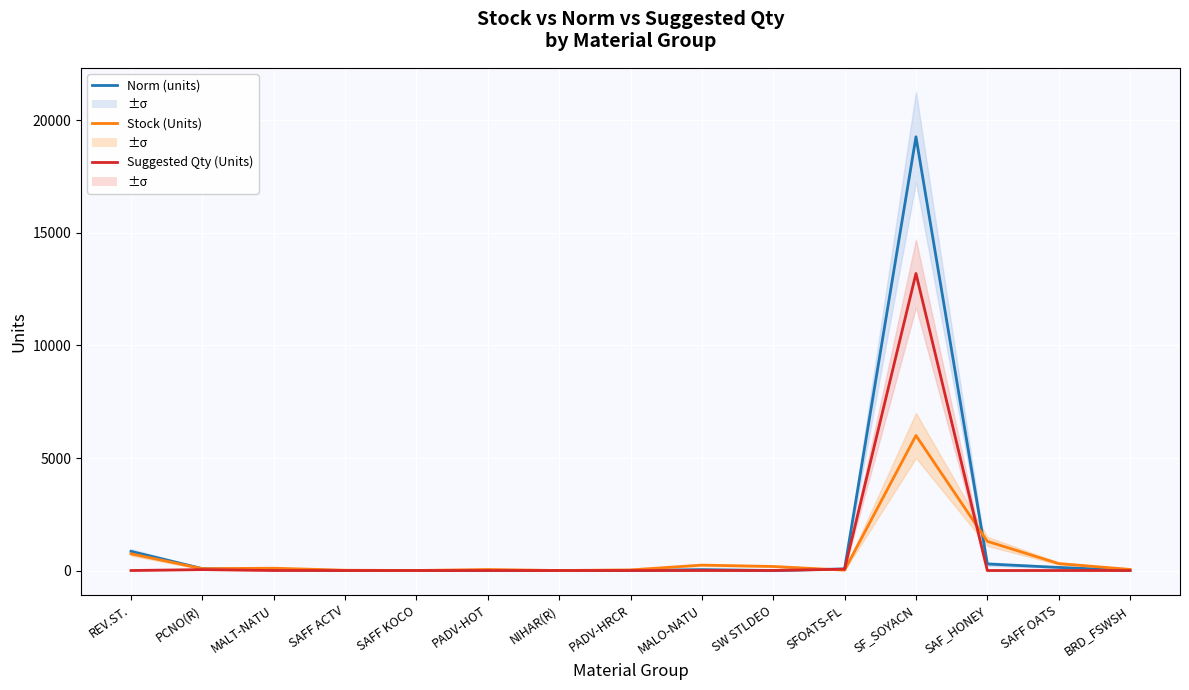

Reading right to left, extract all data points from this chart.

Norm (units): BRD_FSWSH=2	SAFF OATS=137	SAF_HONEY=290	SF_SOYACN=19275	SFOATS-FL=71	SW STLDEO=0	MALO-NATU=40	PADV-HRCR=0	NIHAR(R)=0	PADV-HOT=0	SAFF KOCO=0	SAFF ACTV=0	MALT-NATU=44	PCNO(R)=84	REV.ST.=850
Stock (Units): BRD_FSWSH=48	SAFF OATS=308	SAF_HONEY=1296	SF_SOYACN=6000	SFOATS-FL=17	SW STLDEO=179	MALO-NATU=240	PADV-HRCR=27	NIHAR(R)=0	PADV-HOT=45	SAFF KOCO=1	SAFF ACTV=12	MALT-NATU=102	PCNO(R)=80	REV.ST.=743
Suggested Qty (Units): BRD_FSWSH=0	SAFF OATS=0	SAF_HONEY=0	SF_SOYACN=13200	SFOATS-FL=60	SW STLDEO=0	MALO-NATU=0	PADV-HRCR=0	NIHAR(R)=0	PADV-HOT=0	SAFF KOCO=0	SAFF ACTV=0	MALT-NATU=0	PCNO(R)=40	REV.ST.=0